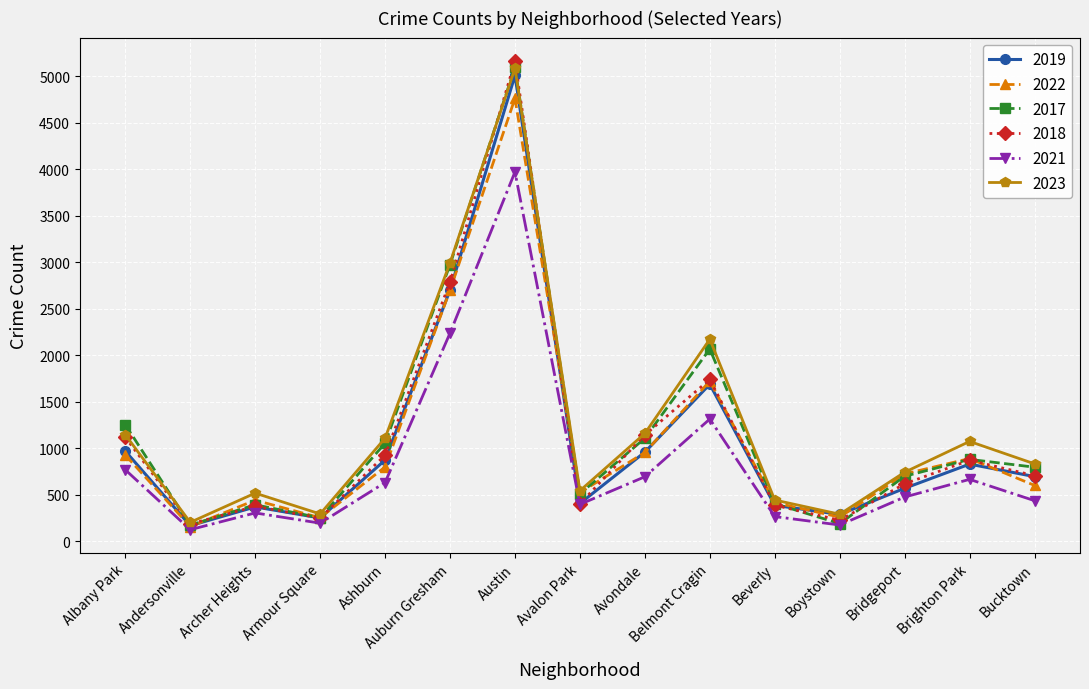

How many data points does each series have?

15